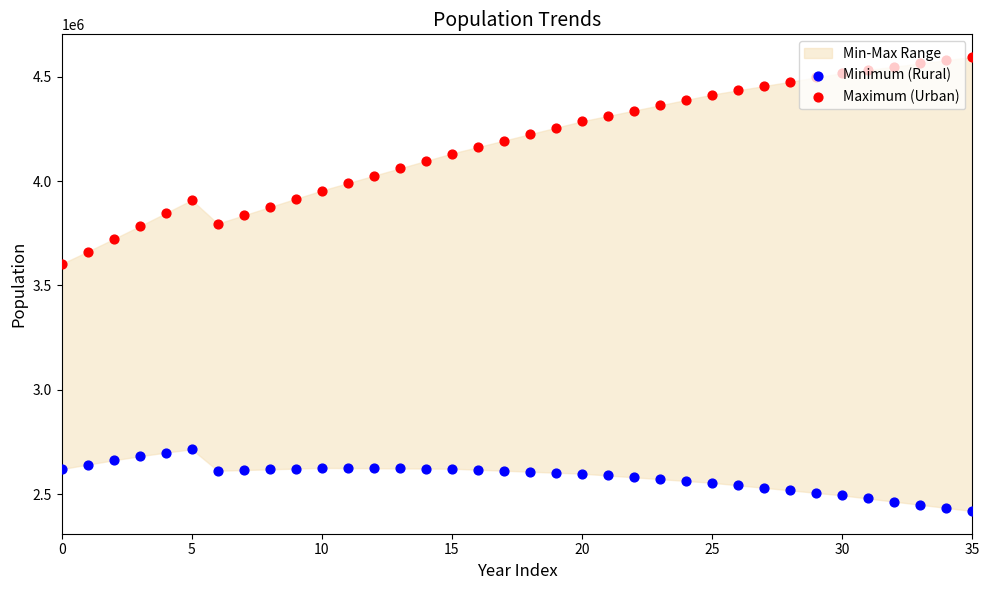

Which series has the largest Y range (max minus min)?

Maximum (Urban)